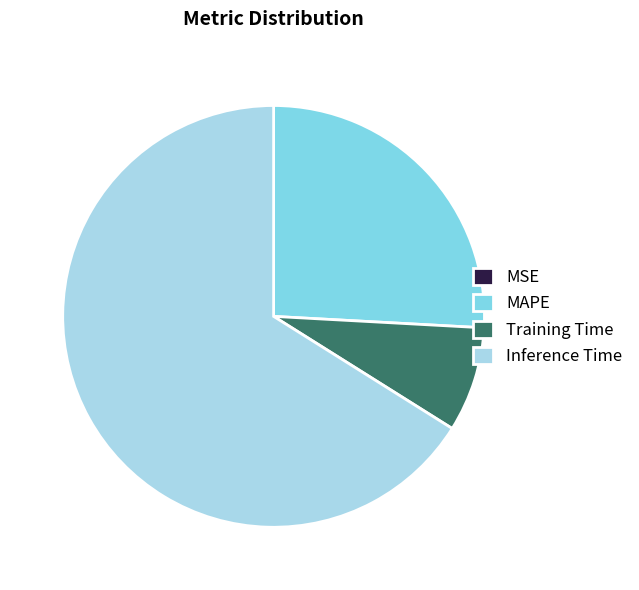

What is the ratio of the value at Training Time to the value at Inference Time?

0.1